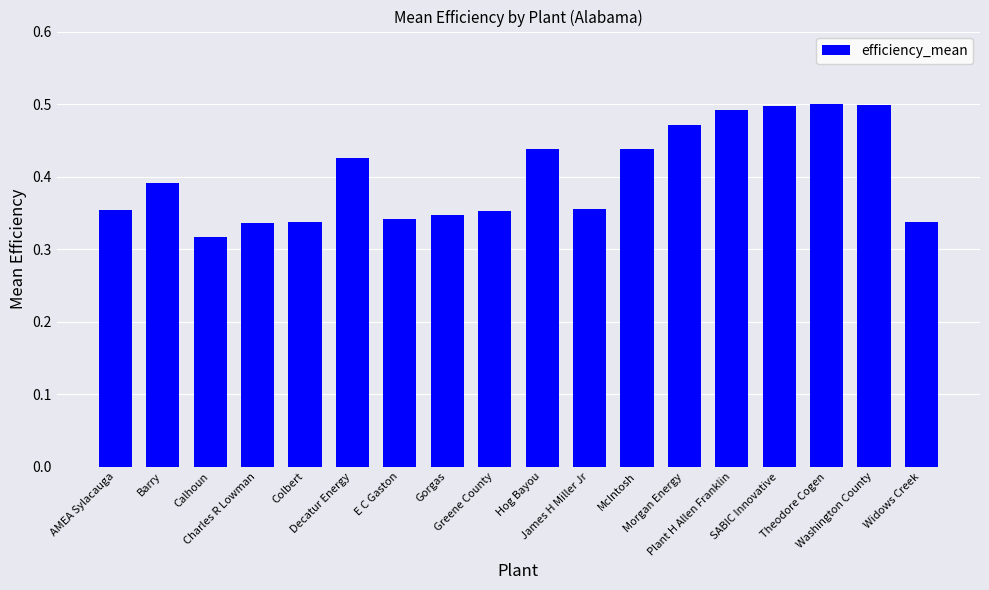

Which label corresponds to the smallest value in the chart?

Calhoun